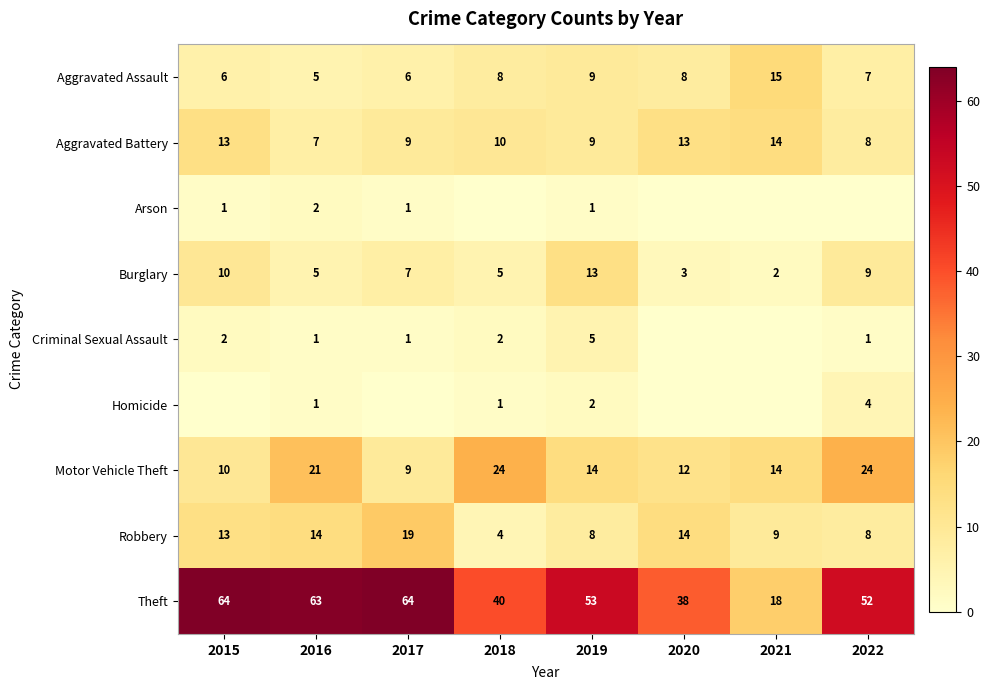

At which label does Robbery reach its minimum?

2018